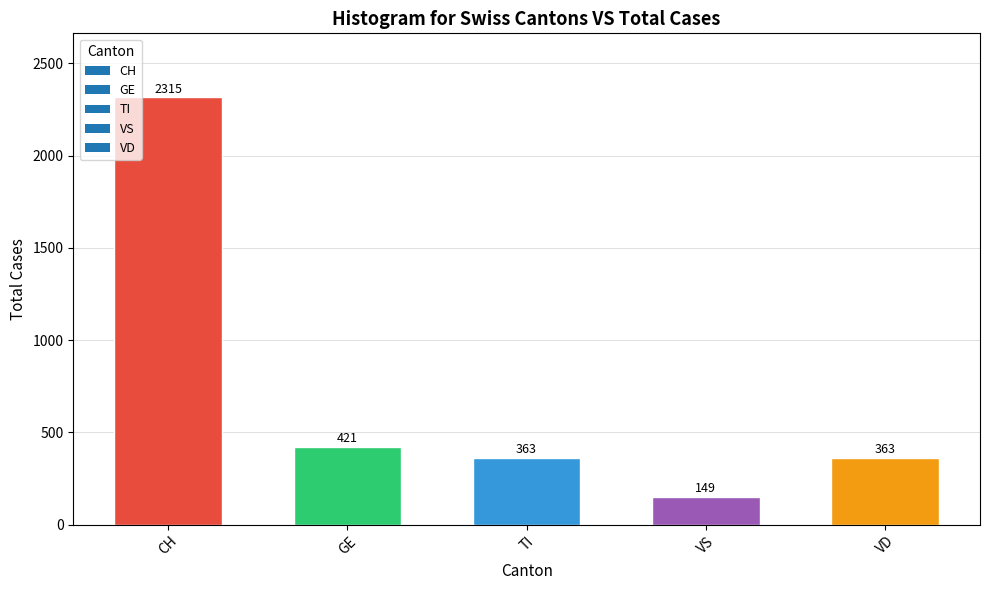

Is it true that the value at VD is 606?

False